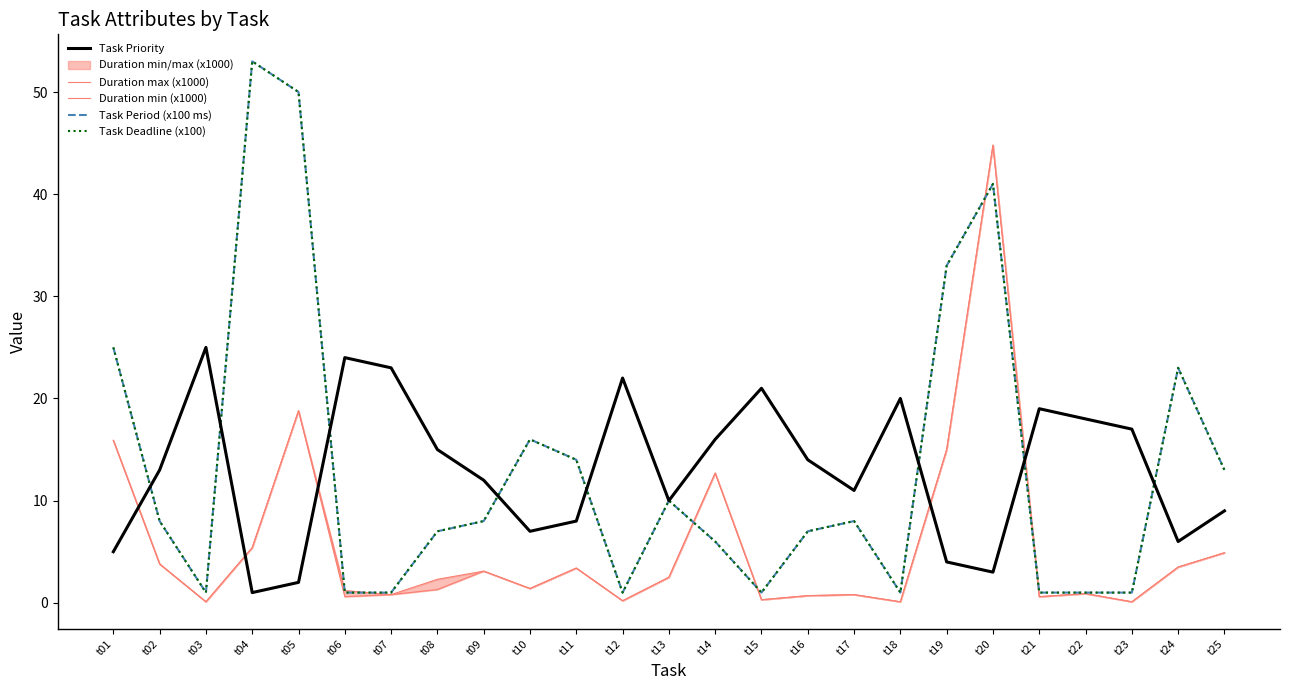

What is the greatest value displayed?

53.0